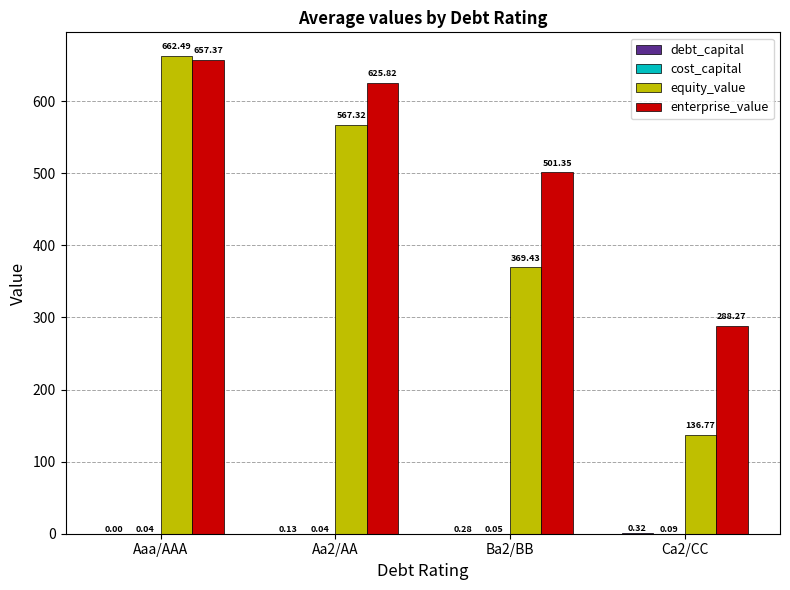

Between Aa2/AA and Ca2/CC, which series saw the biggest shift?

equity_value